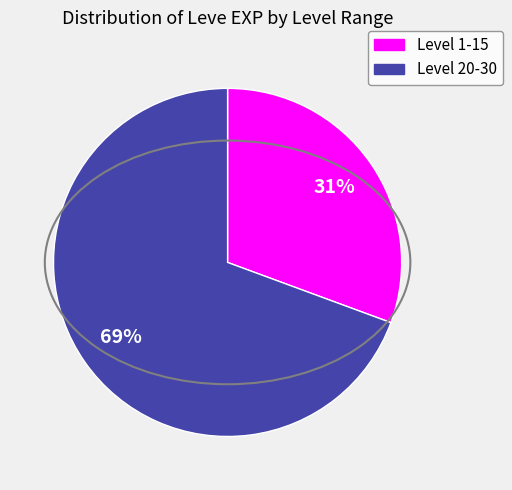

Does any single category account for the majority?

Yes